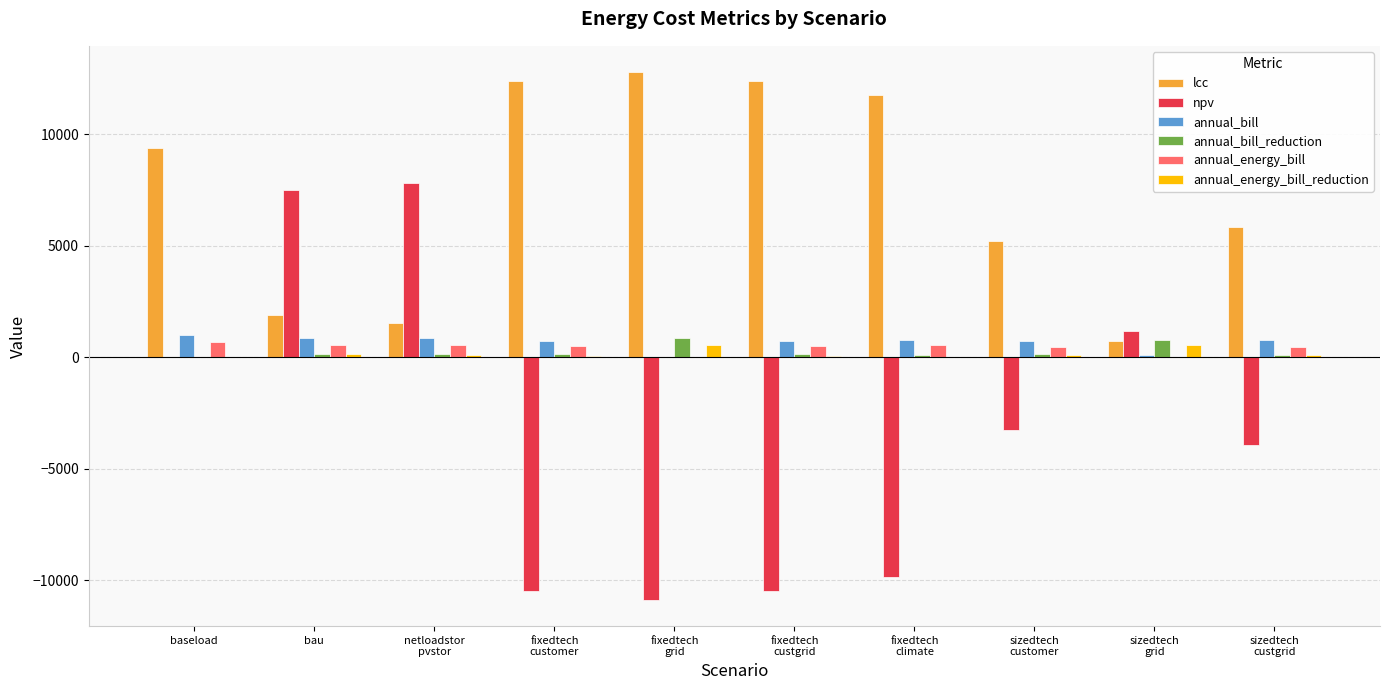

Which series has the largest total across all categories?

lcc